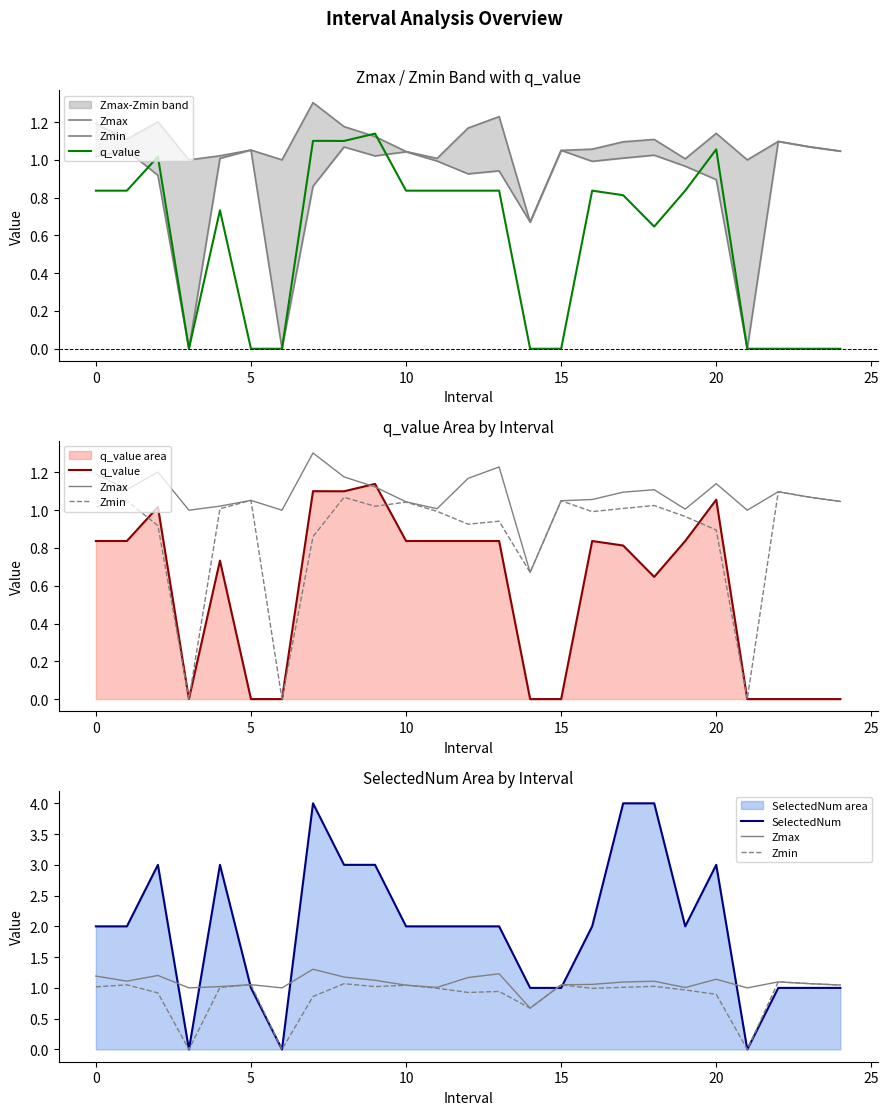

True or false: Zmin and Zmax intersect in this chart.

False